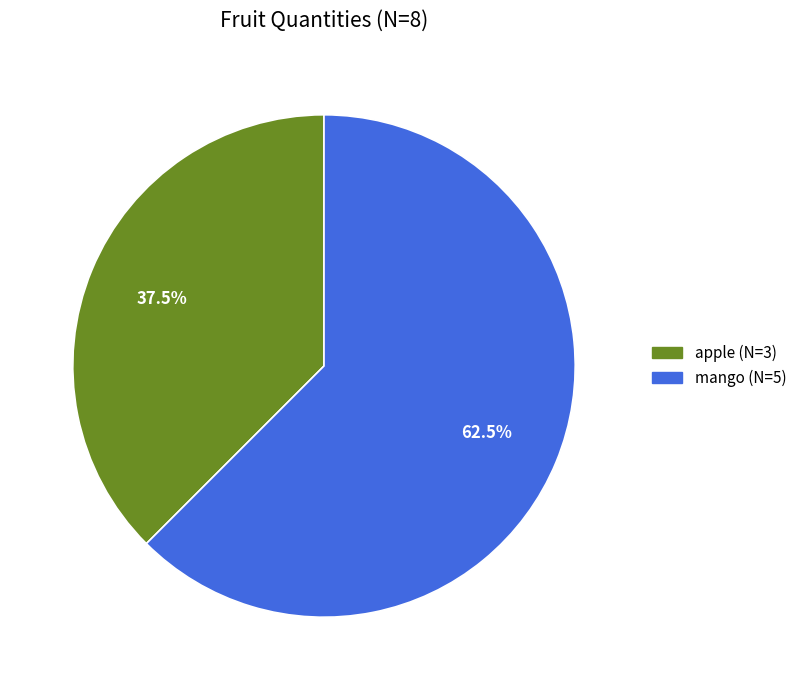

Between apple and mango, which is larger?

mango